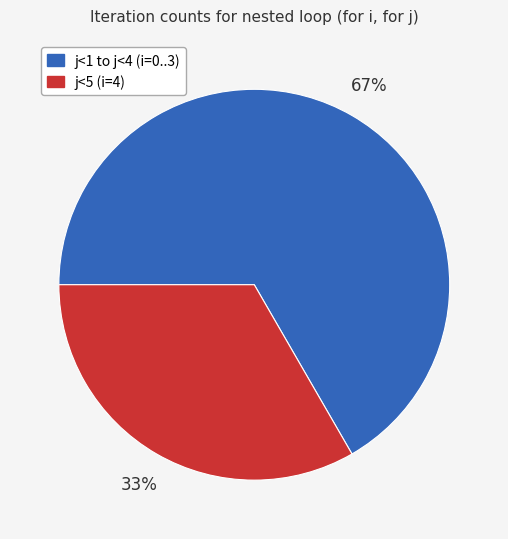

Between j<1 to j<4 (i=0..3) and j<5 (i=4), which is larger?

j<1 to j<4 (i=0..3)